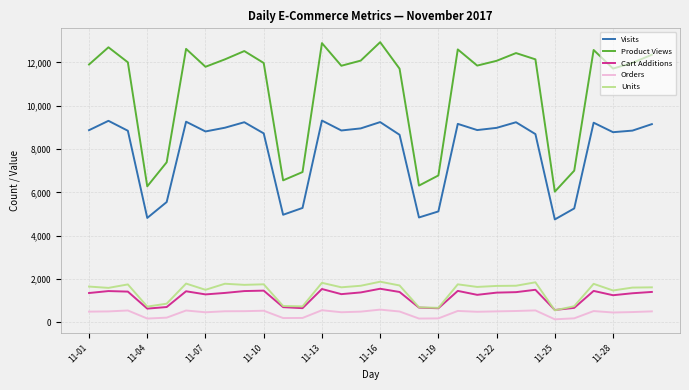

True or false: Units and Orders intersect in this chart.

False